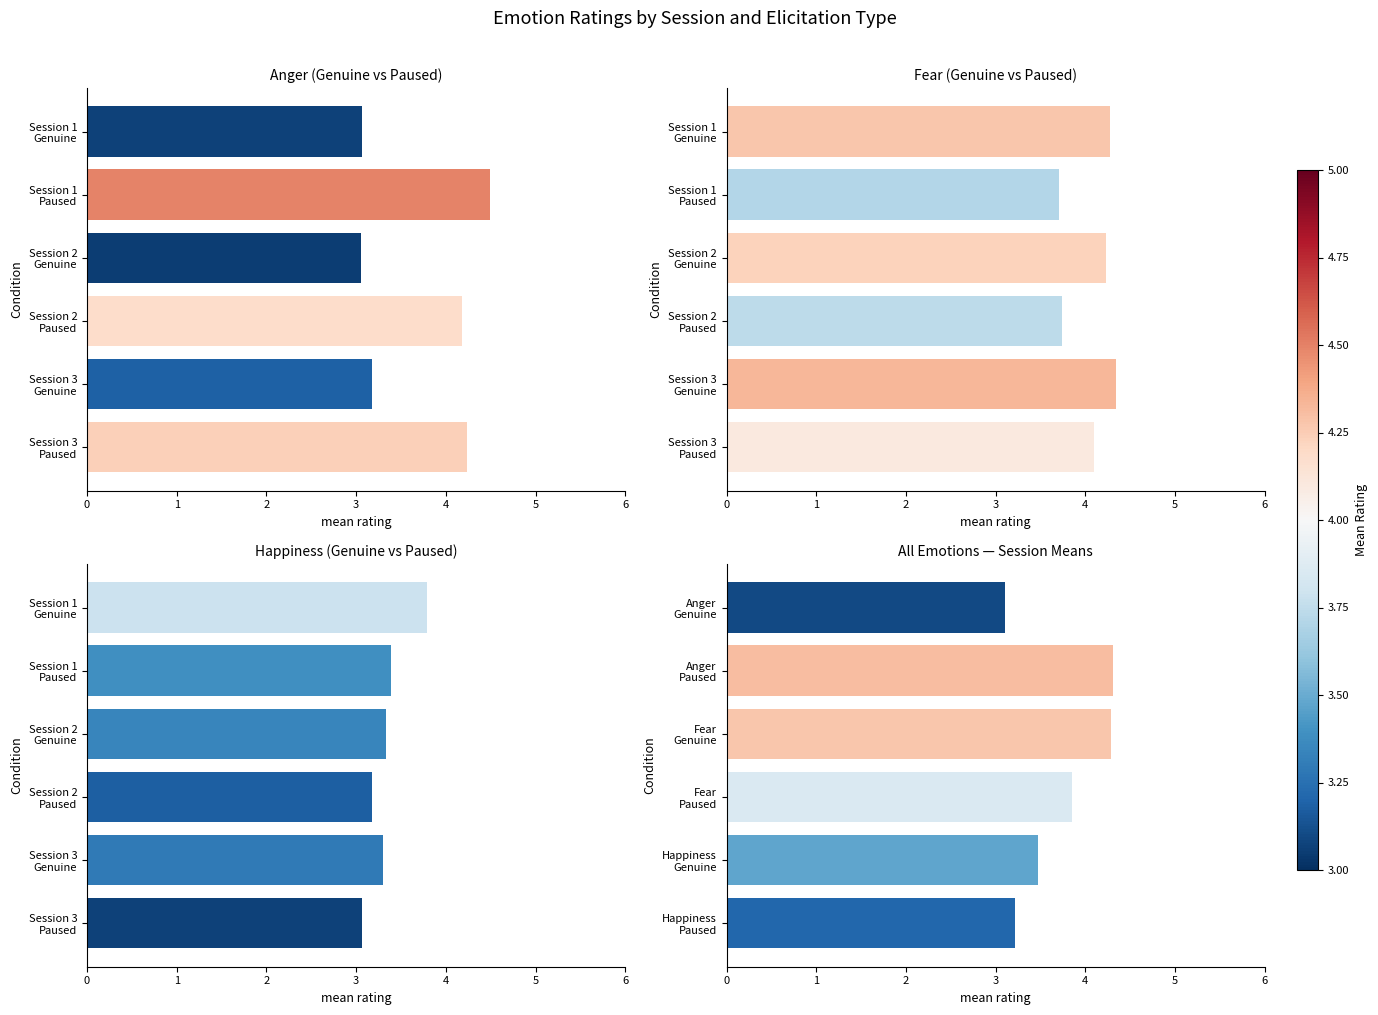

Rank the series by their maximum value, from highest to lowest.

Anger (Genuine vs Paused), Fear (Genuine vs Paused), All Emotions — Session Means, Happiness (Genuine vs Paused)